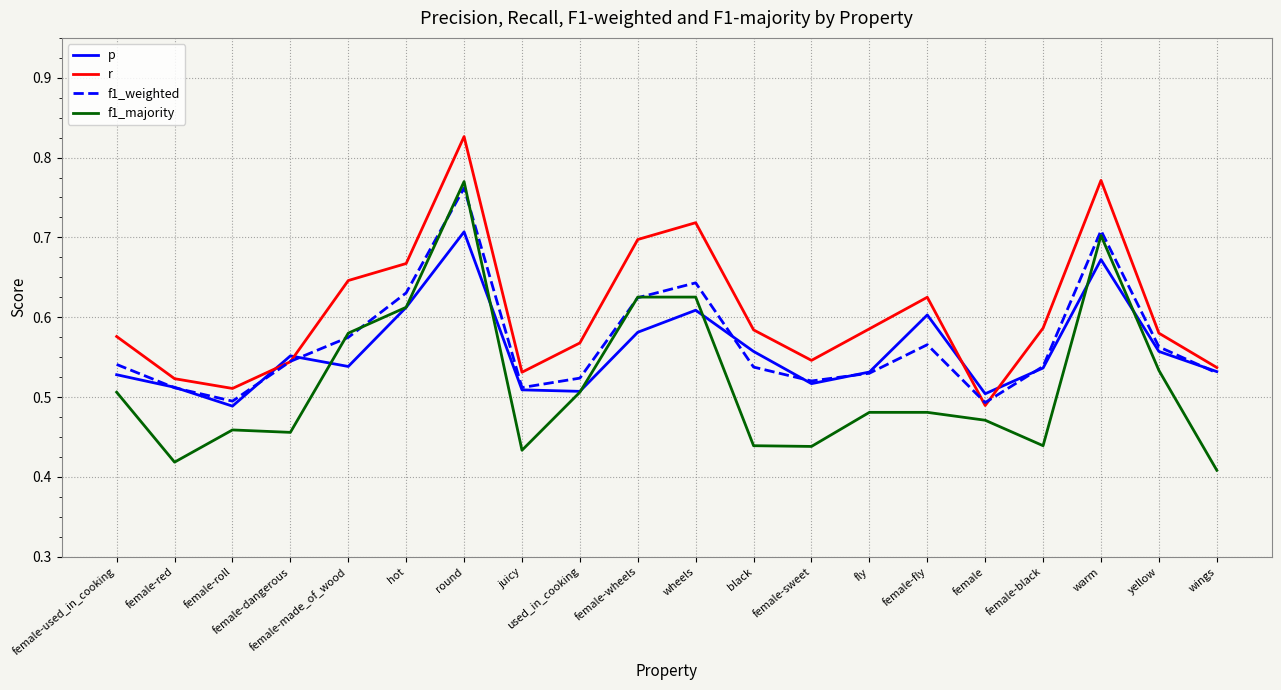

What position from the left is round?

7